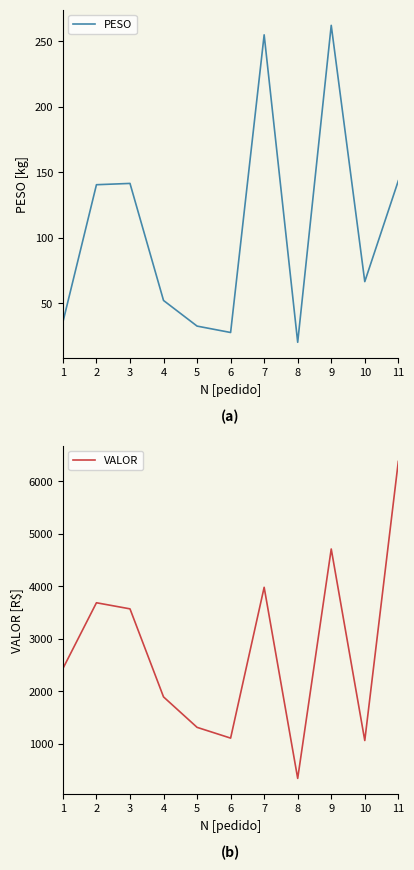

What is the sum of all PESO values?

1177.1